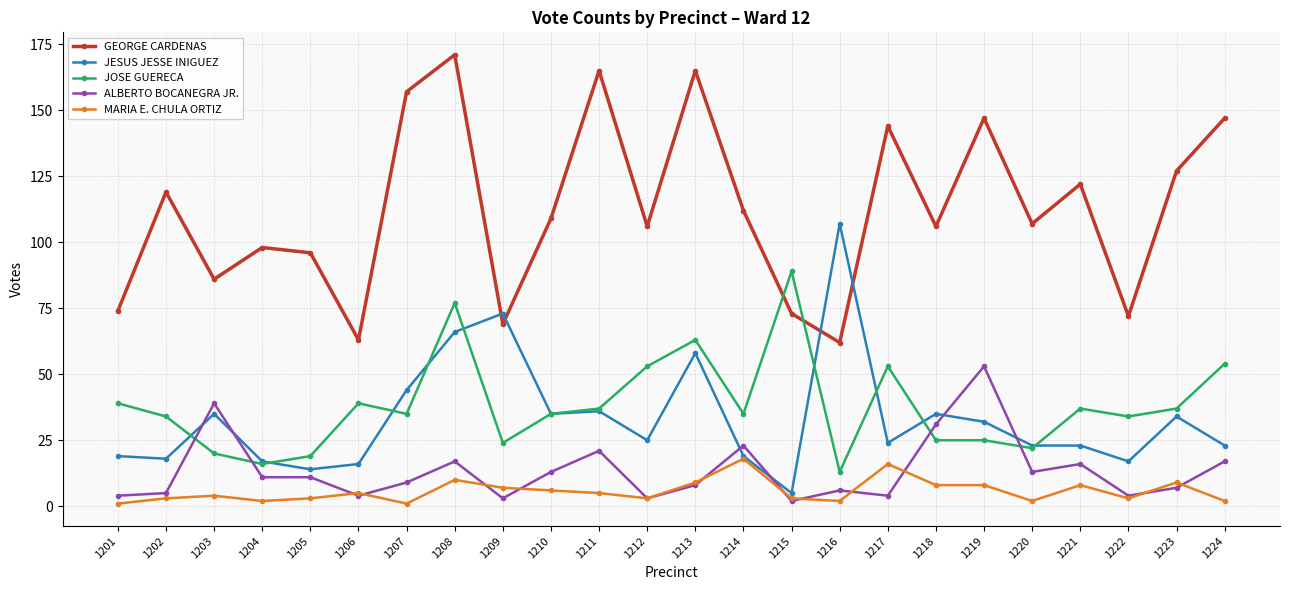

What is the difference between the second highest and second lowest values in the JESUS JESSE INIGUEZ series?

59